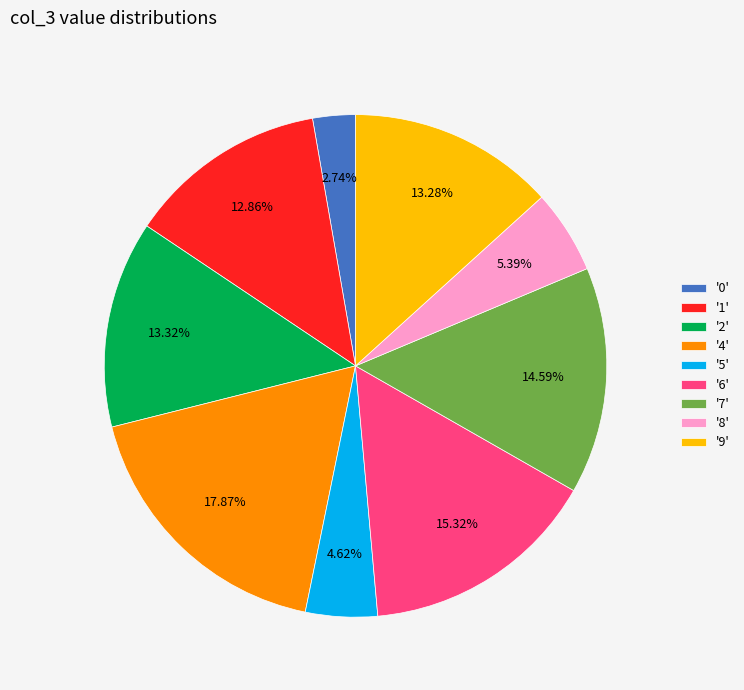

What is the ratio of the value at '5' to the value at '4'?

0.3